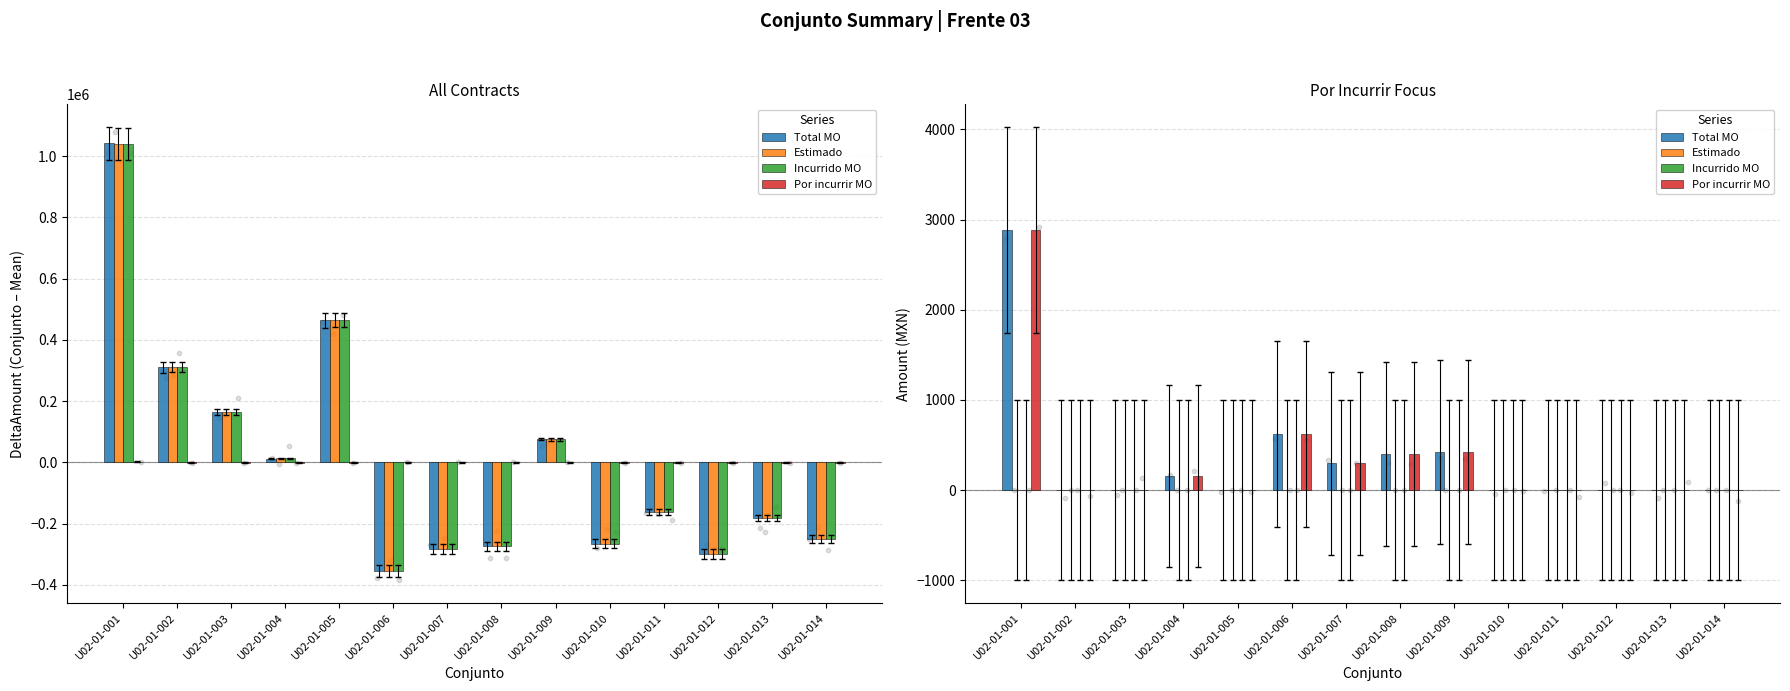

Which series has the largest total across all categories?

Por incurrir MO